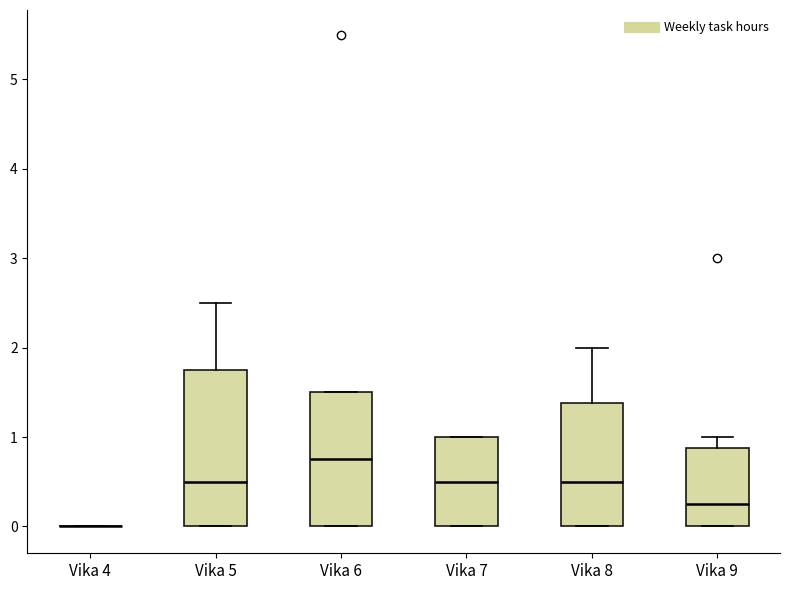

Reading left to right, read every box against the y-axis: the position of its median line, the range the box covers, and the ends of its whiskers. The values are not printed on the chart, so give them approximately, as read against the axis.

Vika 4: box collapsed to a line at 0.0, whiskers 0.0 to 0.0
Vika 5: median 0.5, box 0.0 to 1.8, whiskers 0.0 to 2.5
Vika 6: median 0.8, box 0.0 to 1.5, whiskers 0.0 to 1.5
Vika 7: median 0.5, box 0.0 to 1.0, whiskers 0.0 to 1.0
Vika 8: median 0.5, box 0.0 to 1.4, whiskers 0.0 to 2.0
Vika 9: median 0.3, box 0.0 to 0.9, whiskers 0.0 to 1.0